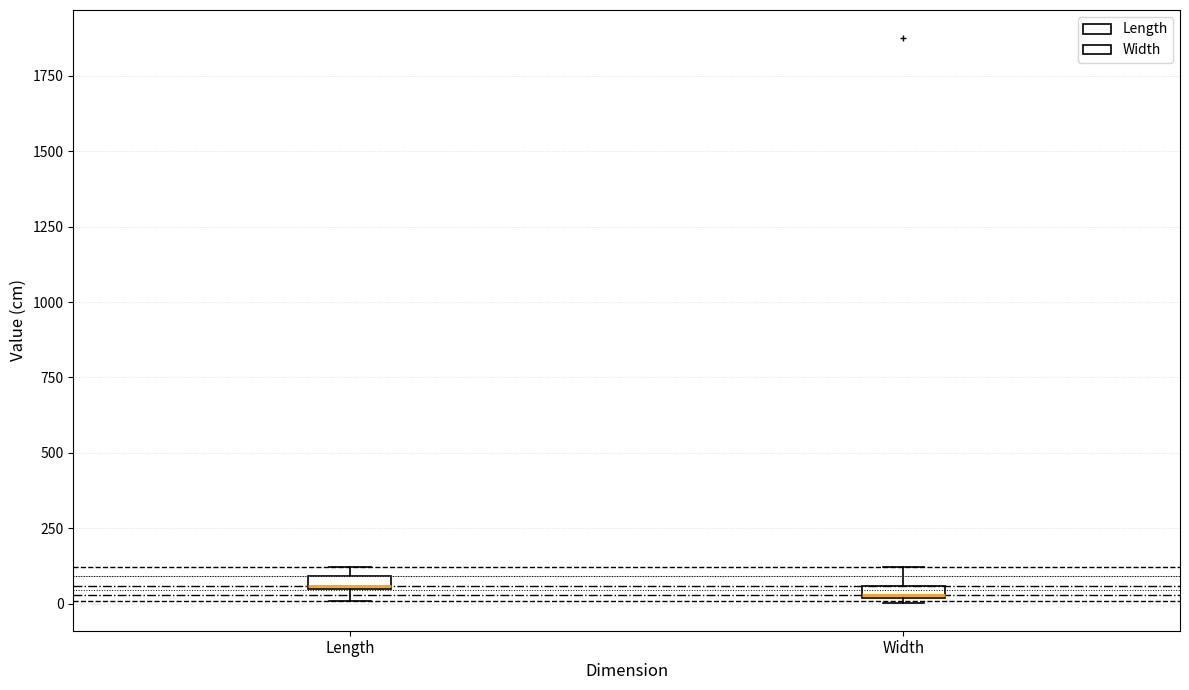

Where is the lower edge of the box for Length on the y-axis? The values are not printed on the chart, so give them approximately, as read against the axis.

50